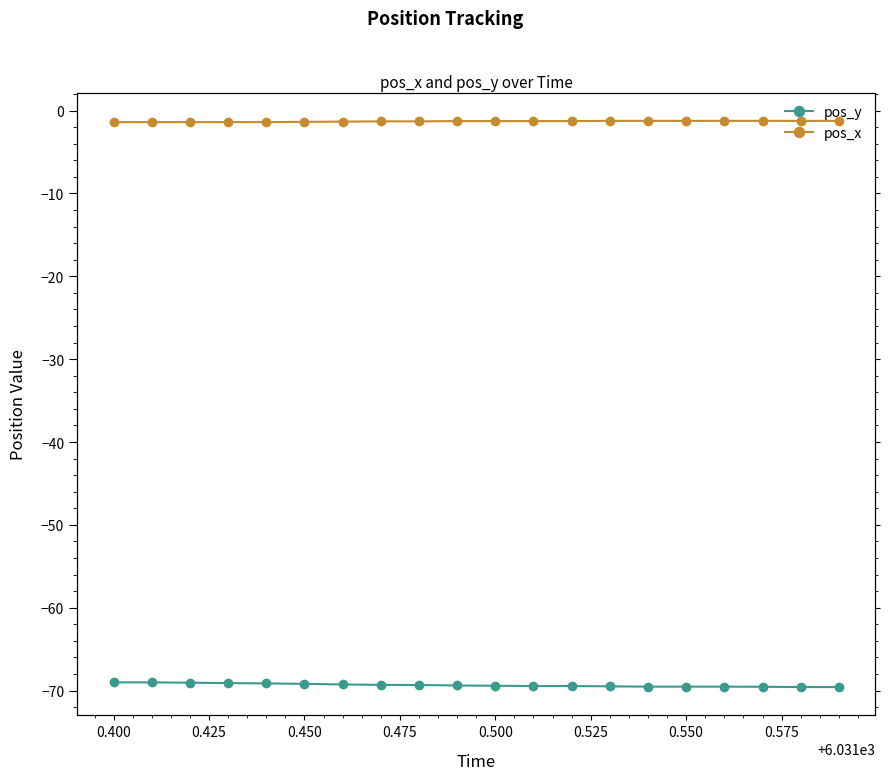

True or false: pos_y and pos_x cross at least once.

False